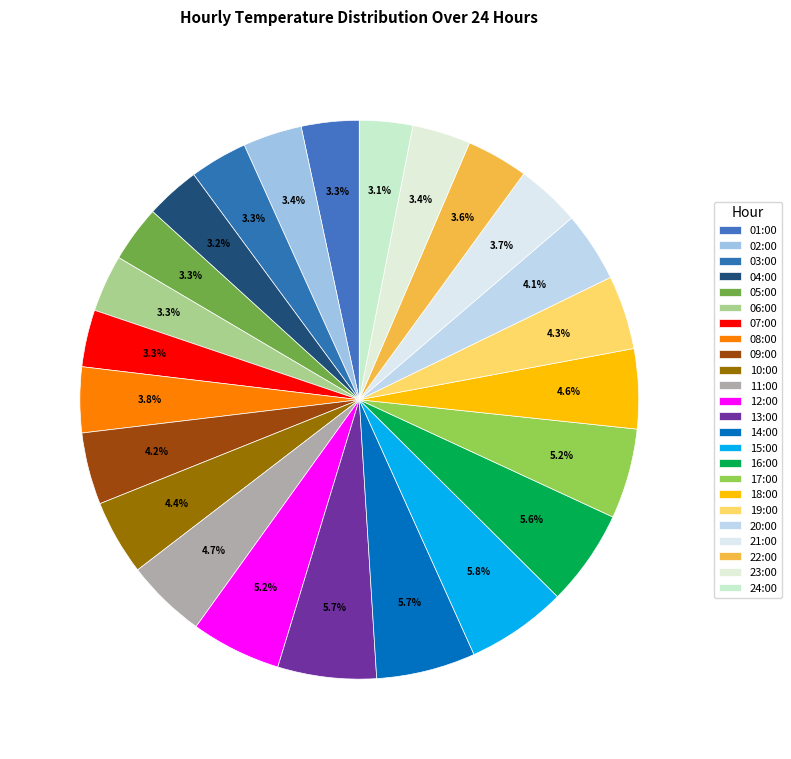

Which slice is the largest?

15:00